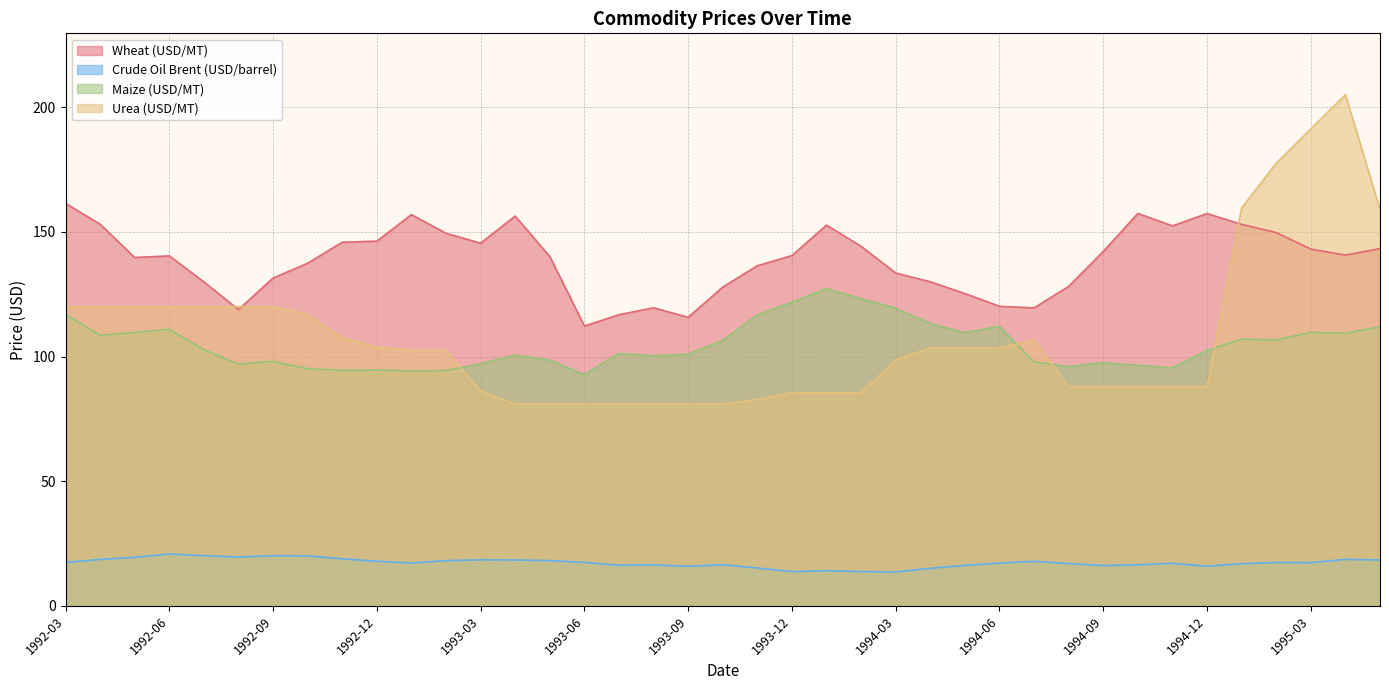

What is the label of the 23rd point from the right?

1993-07